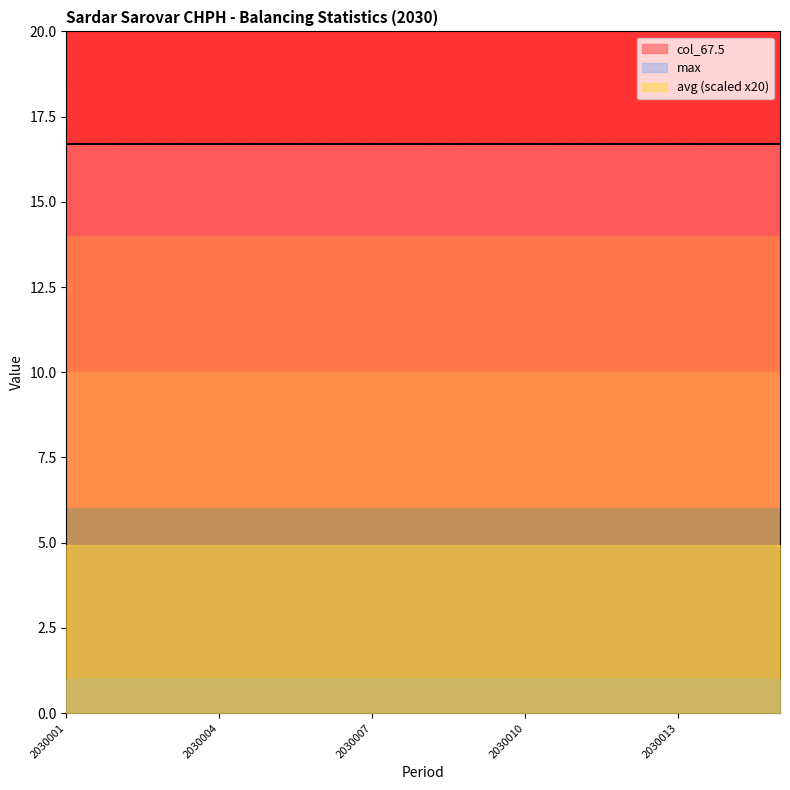

What is the spread (max minus min) of values at 2030004?

15.7